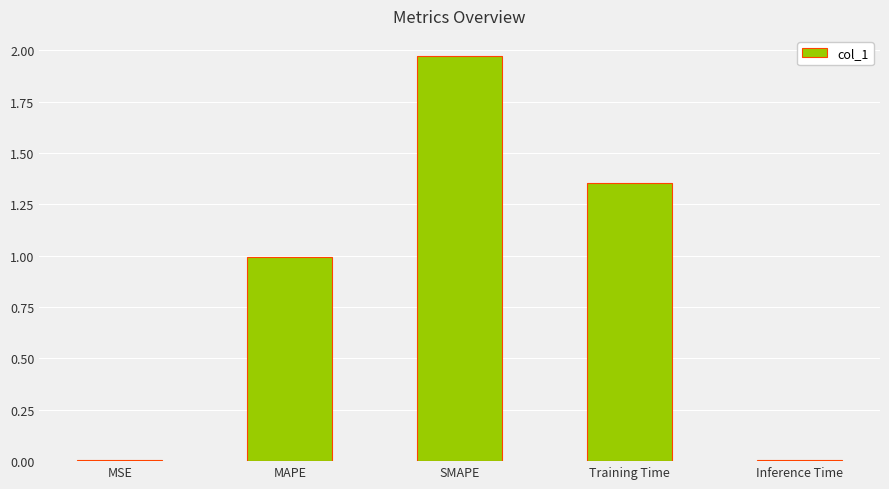

The chart shows a value of 0.0 at MSE. True or false?

True